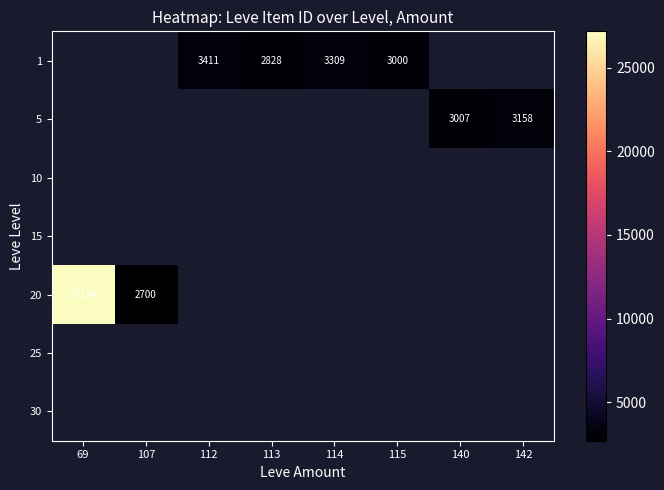

The value of 1 at 114 is 1988. True or false?

False